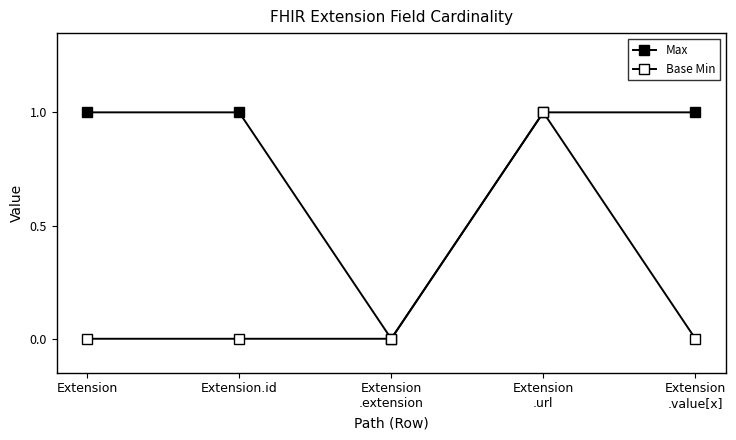

How many lines are shown in the chart?

2